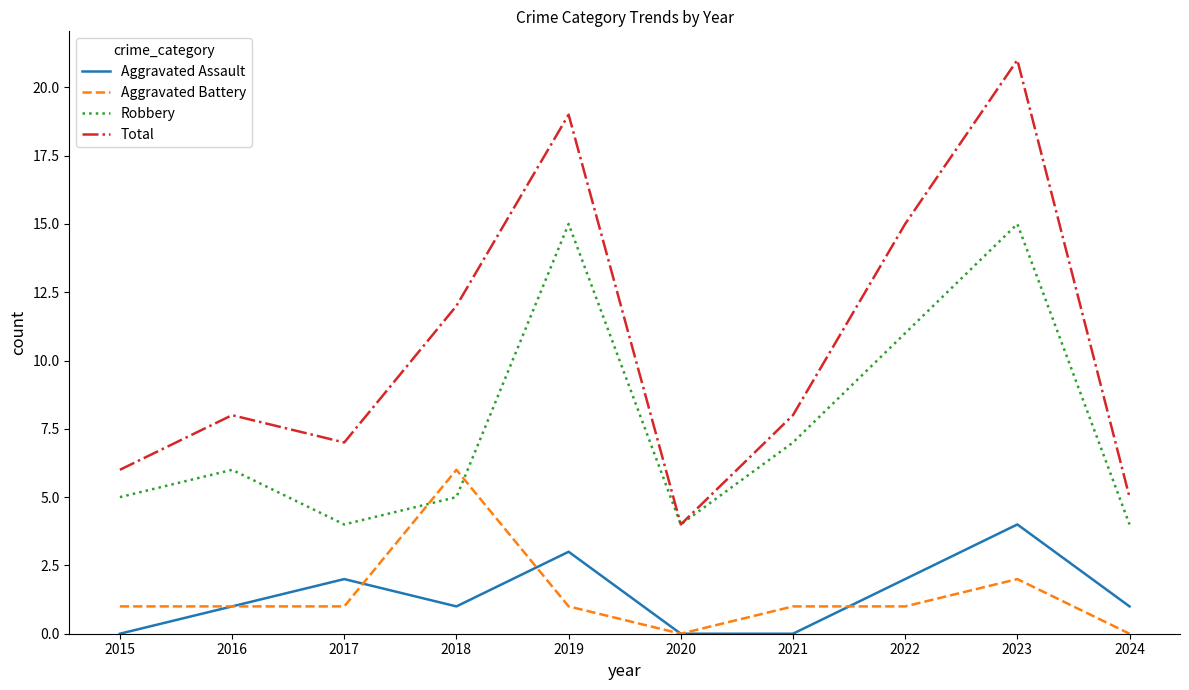

Where is the first local maximum for Total?

2016